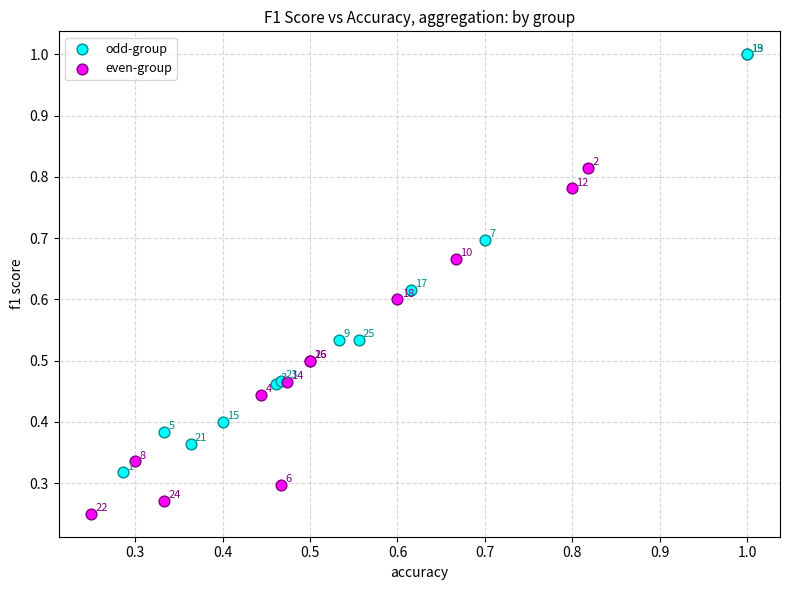

Which series has the largest Y range (max minus min)?

odd-group